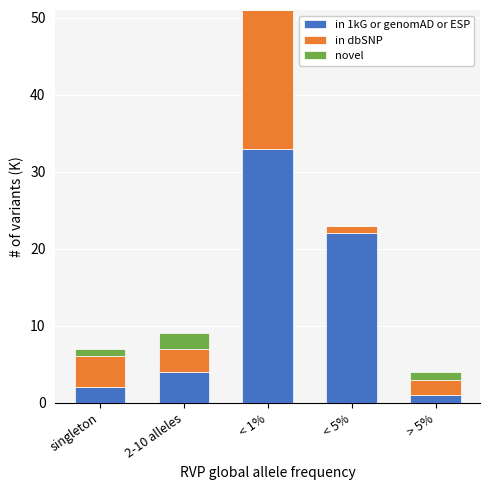

At which category is the sum across all series the highest?

< 1%